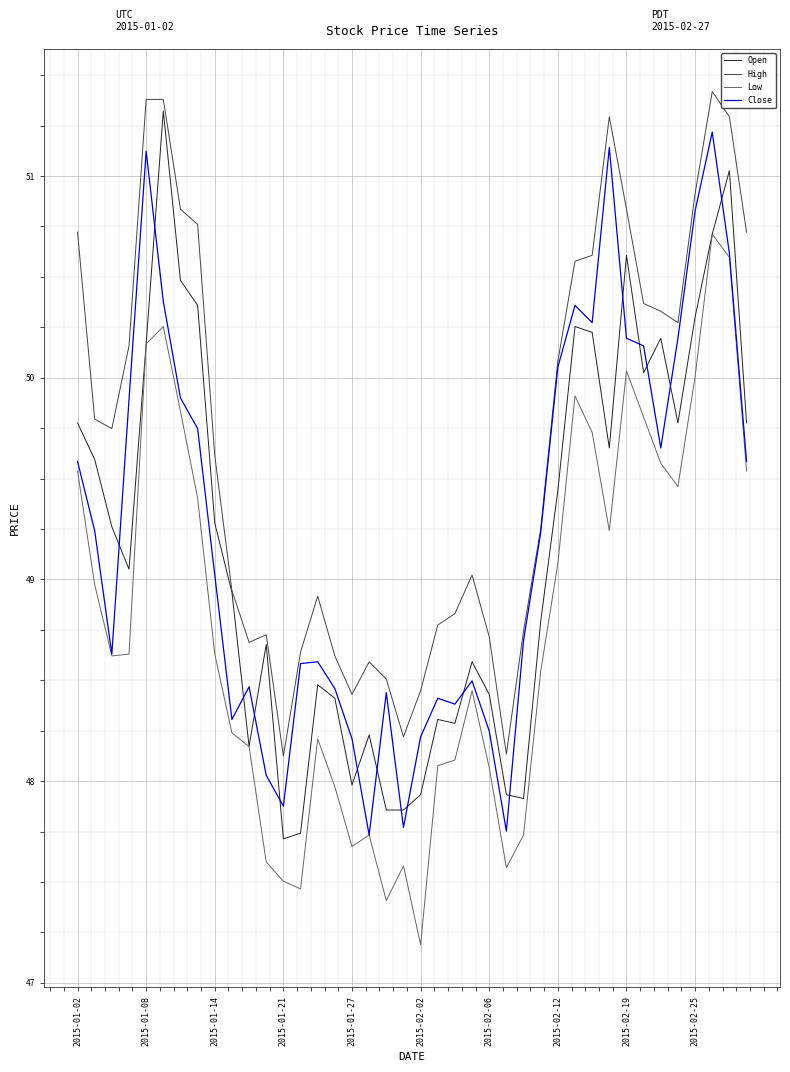

How many times do Open and Close cross each other?

16